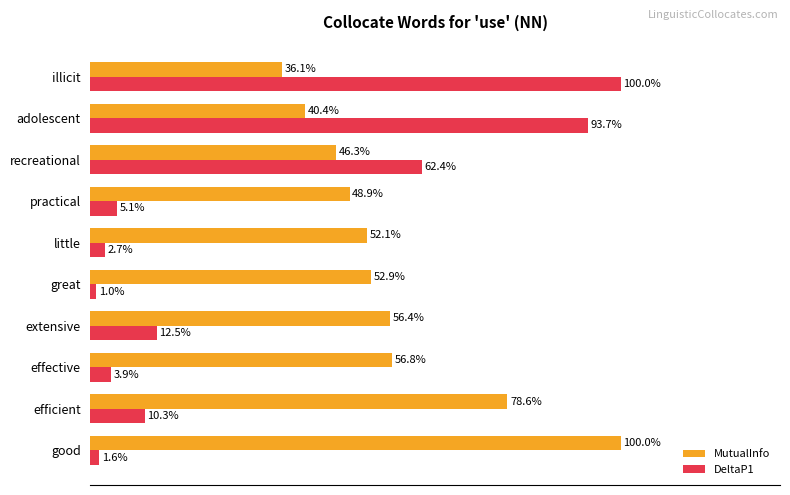

Which category has the lowest value across all series?

great